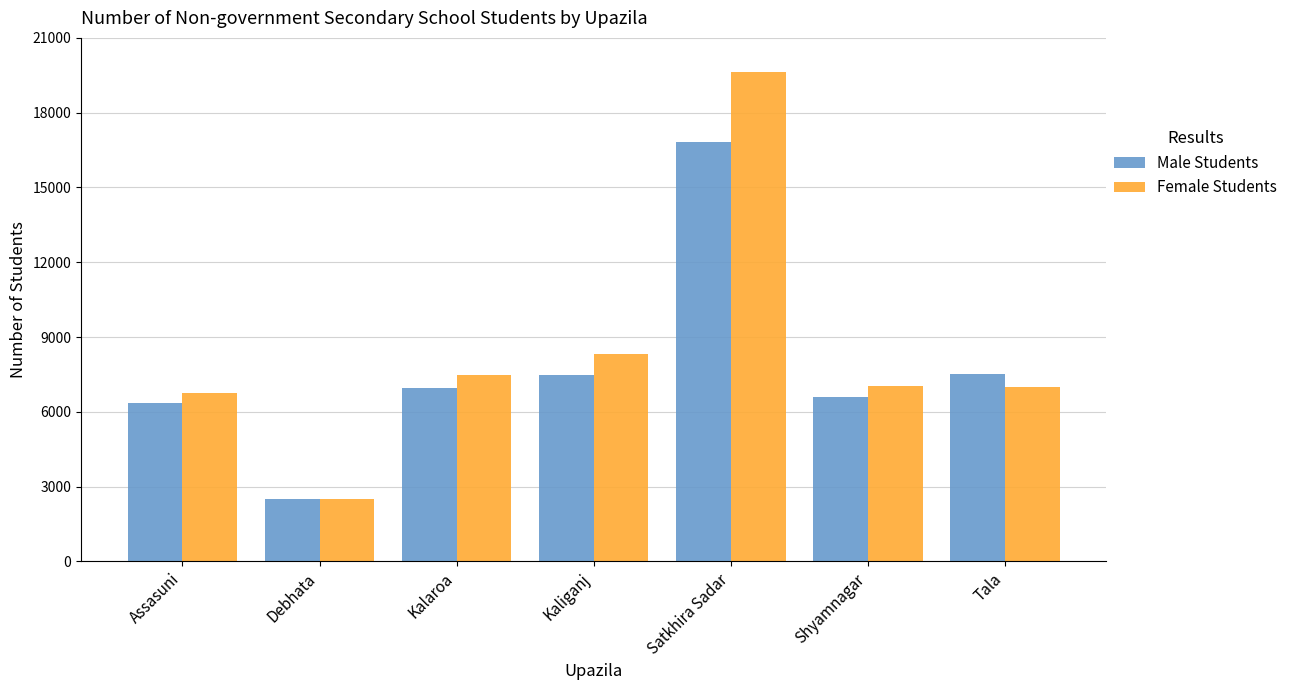

What is the label of the 7th bar from the left?

Tala